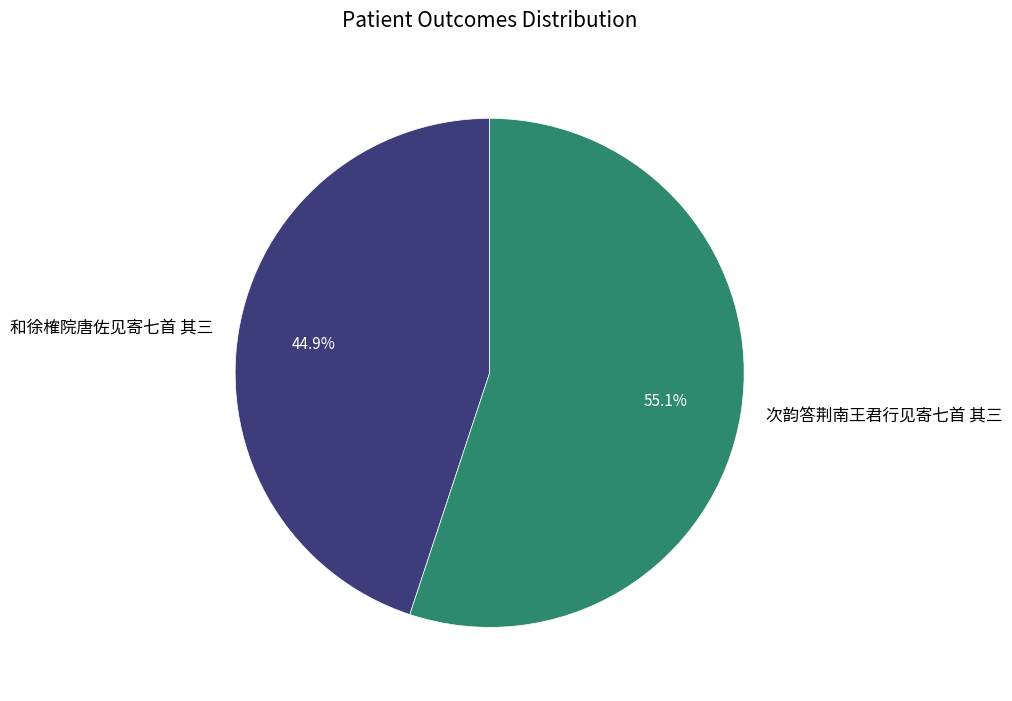

How many slices are in this pie chart?

2